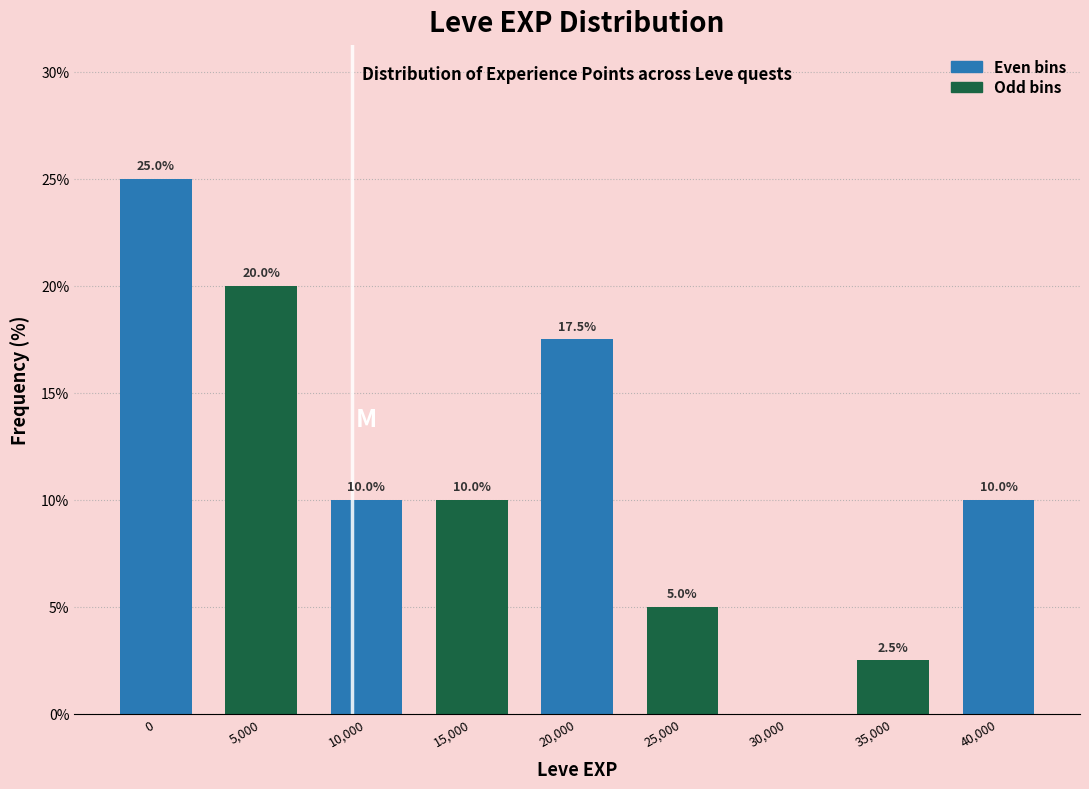

Reading left to right, what are all the values shown in this chart?

0=25.0	5,000=20.0	10,000=10.0	15,000=10.0	20,000=17.5	25,000=5.0	30,000=0.0	35,000=2.5	40,000=10.0